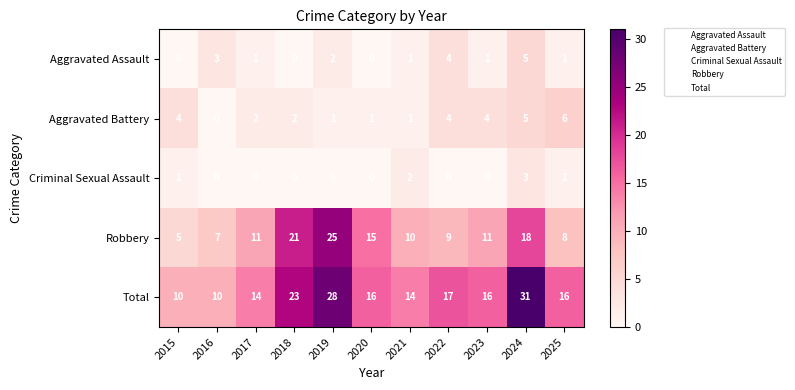

What is the total value across all series at 2024?

62